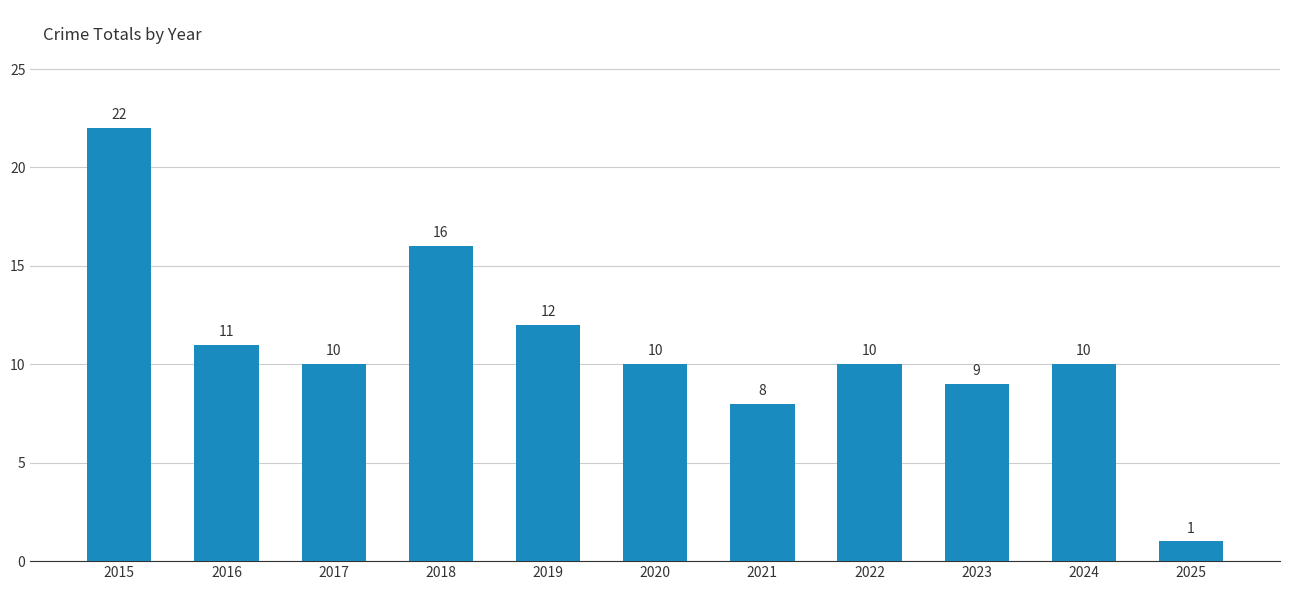

What is the sum of all values?

119